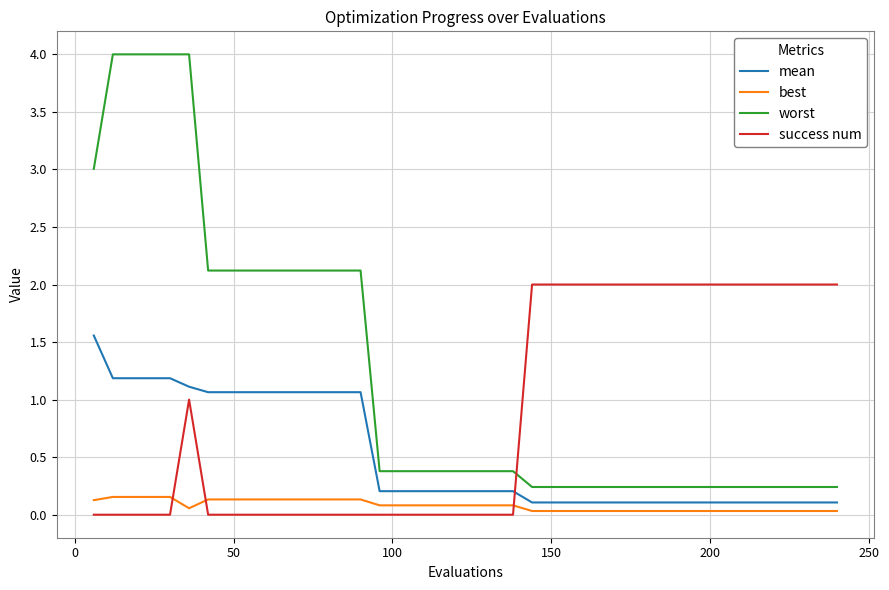

How many distinct data groups are displayed?

4